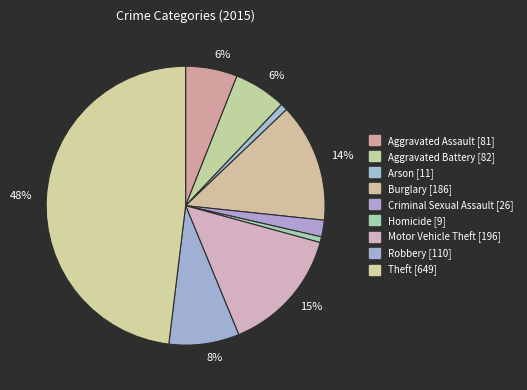

Which category has the smallest portion of the pie?

Homicide